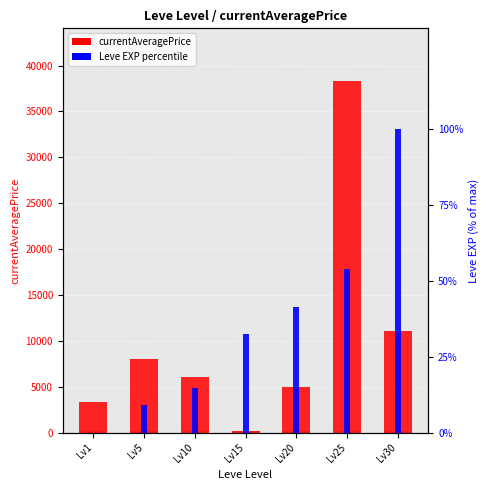

True or false: Leve EXP percentile has a value of 52.7 at Lv30.

False